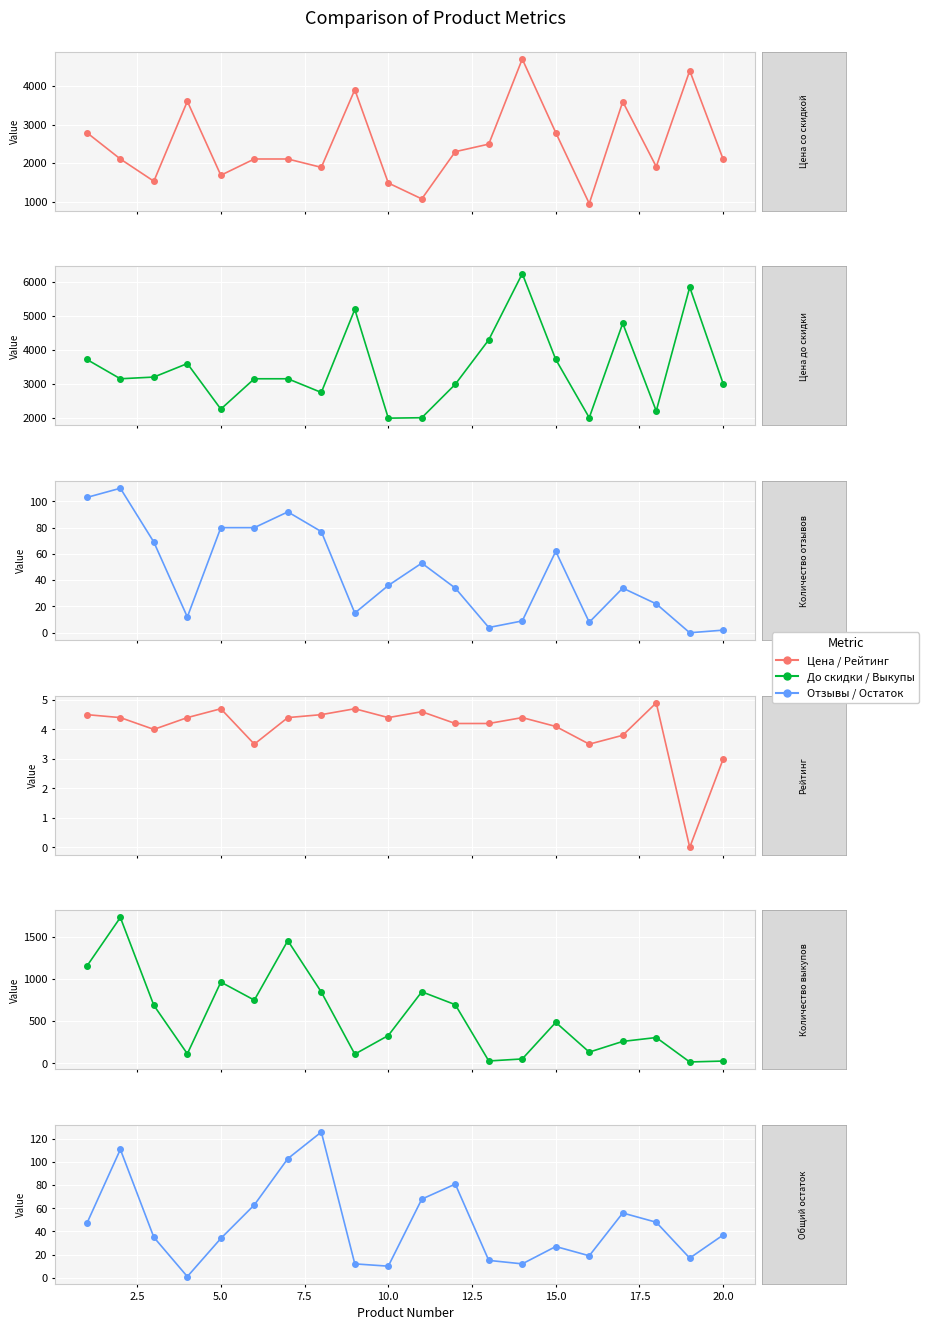

Is it true that Цена со скидкой equals 571.8 at 17.5?

False